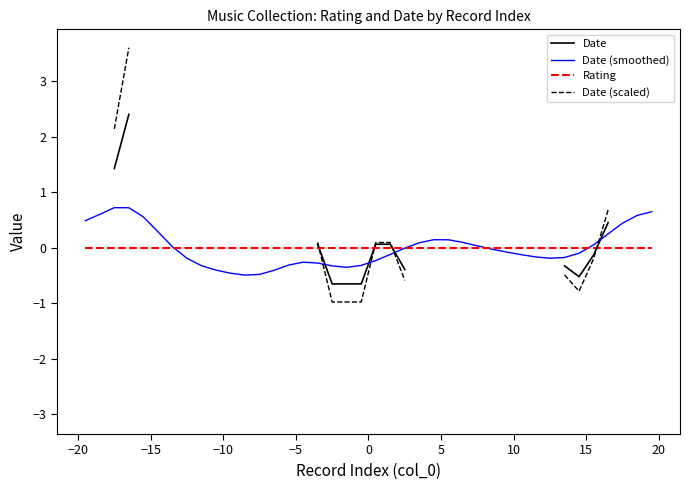

Count the number of data series in this chart.

4